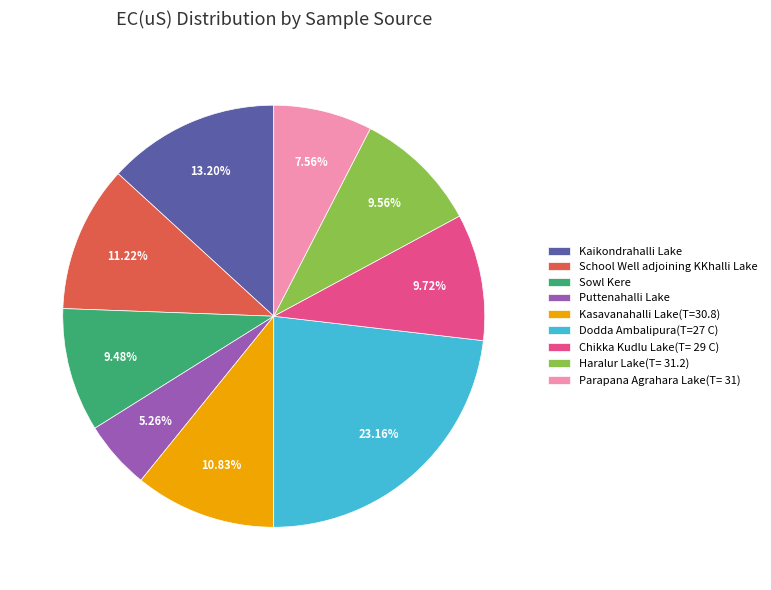

Count the number of slices in the pie.

9